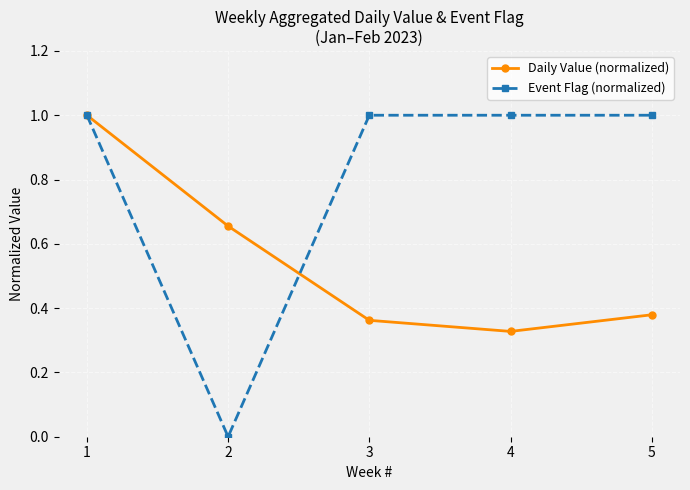

How many lines are shown in the chart?

2